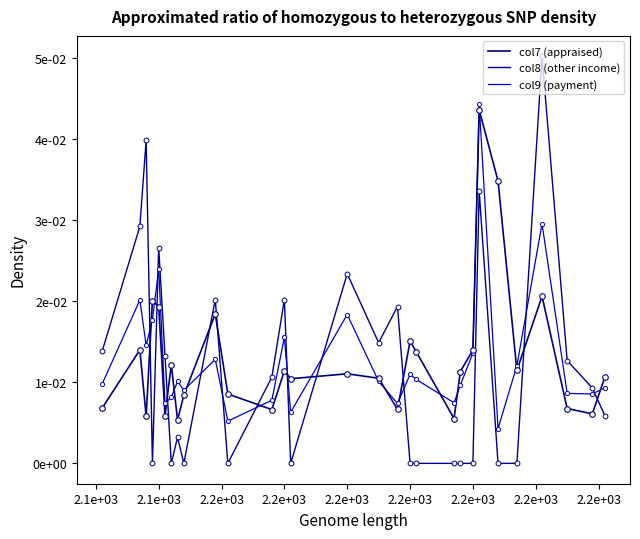

Does the chart have visible grid lines?

No